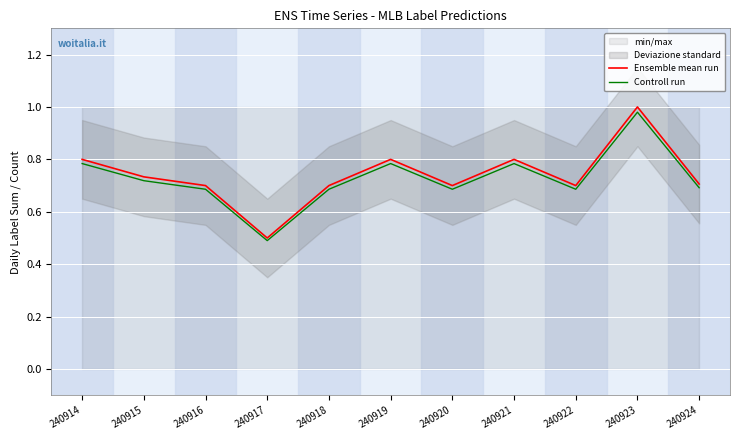

What is the sum of the Controll run values at 240923 and 240916?

1.7